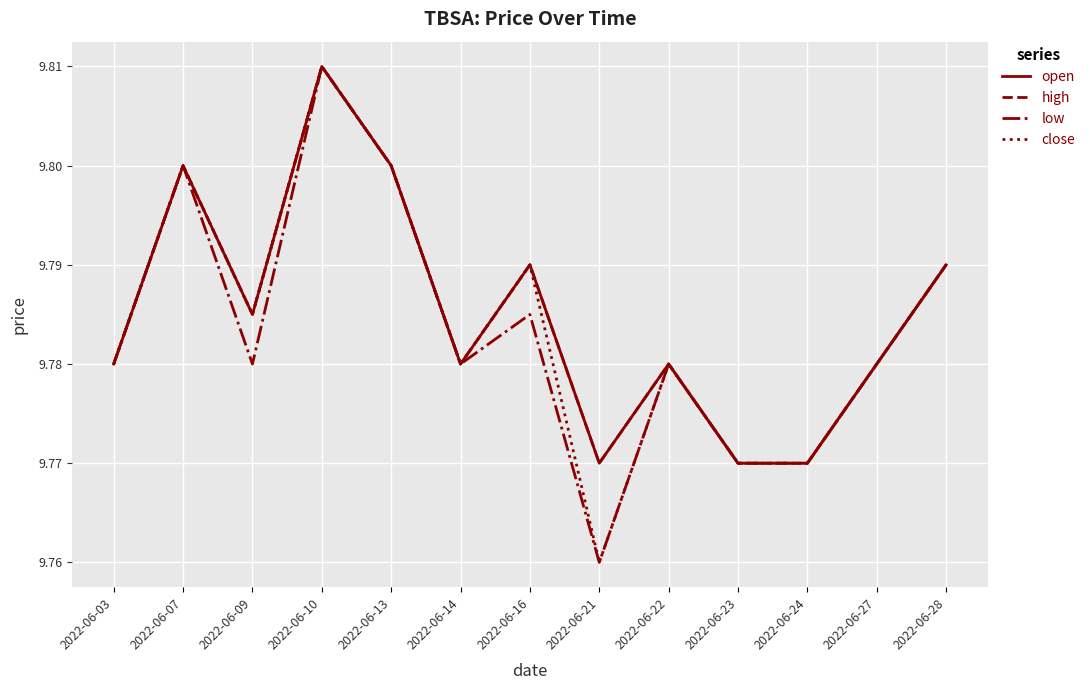

Is this an area chart (filled region under the line)?

No